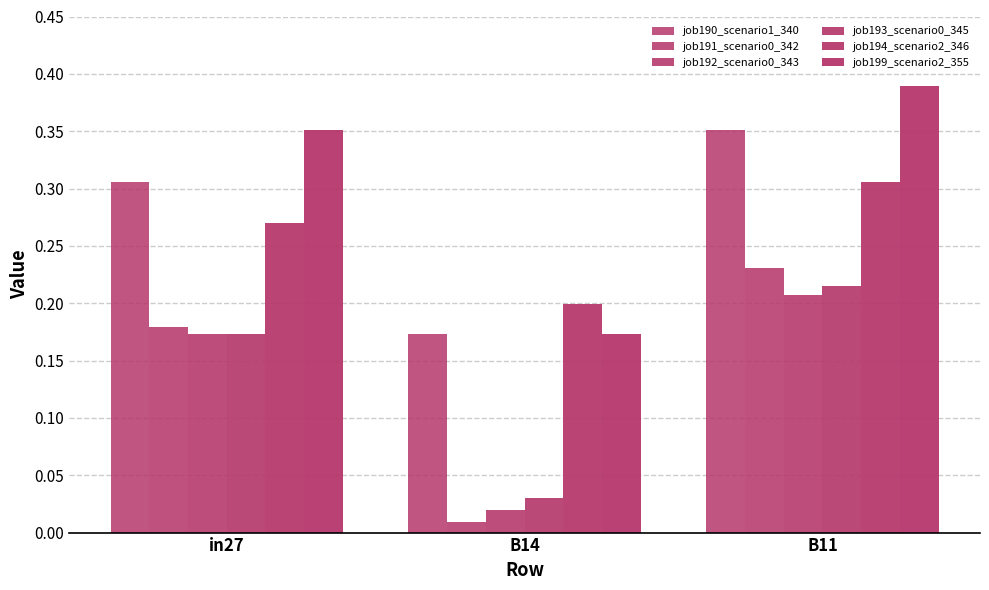

Are the bars grouped side by side (vs. stacked)?

Yes